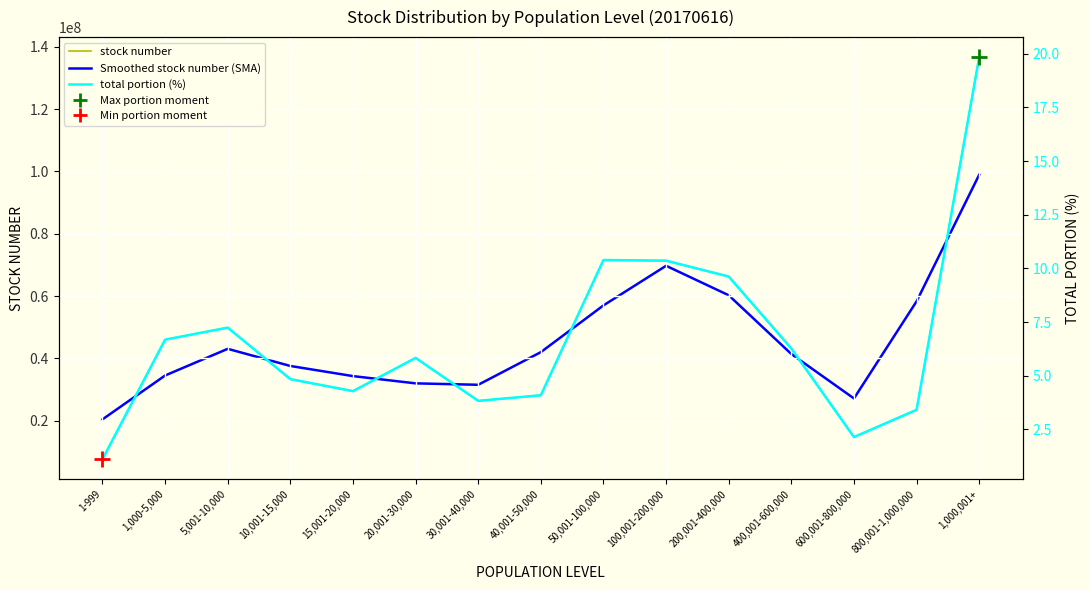

In stock number, how many points are lower than both neighbors (excluding endpoints)?

3